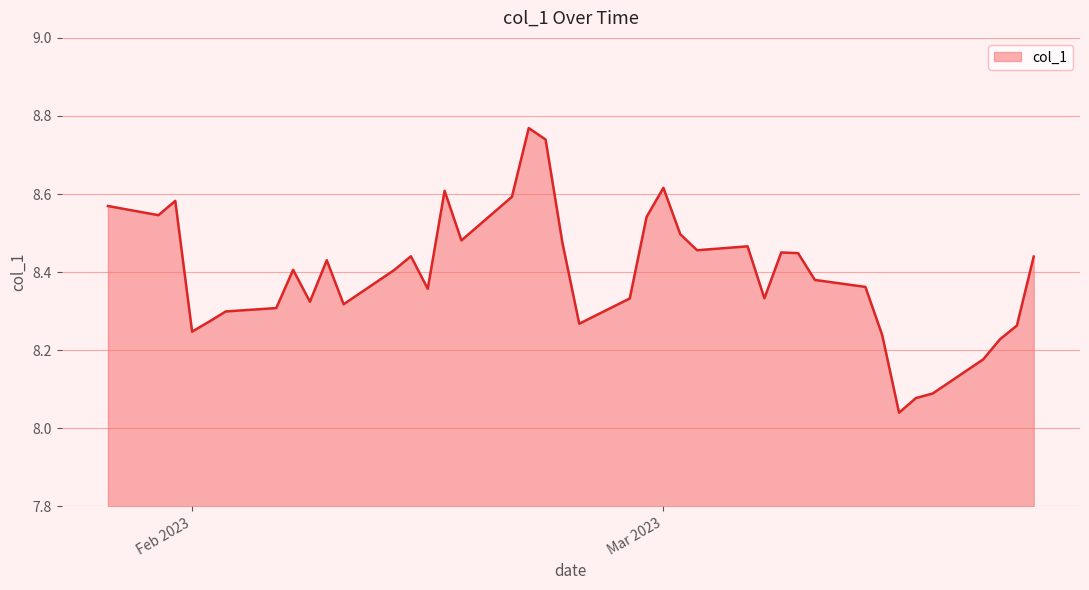

Is this an area chart (filled region under the line)?

Yes